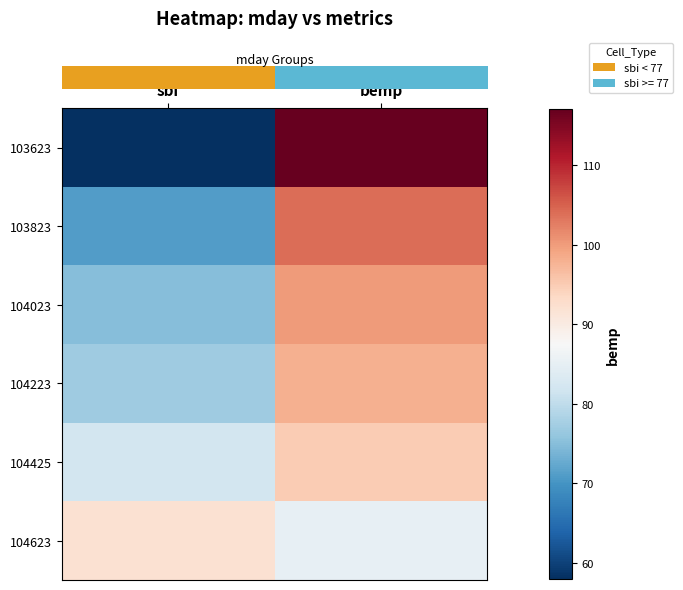

What is the spread (max minus min) of values at sbi?

34